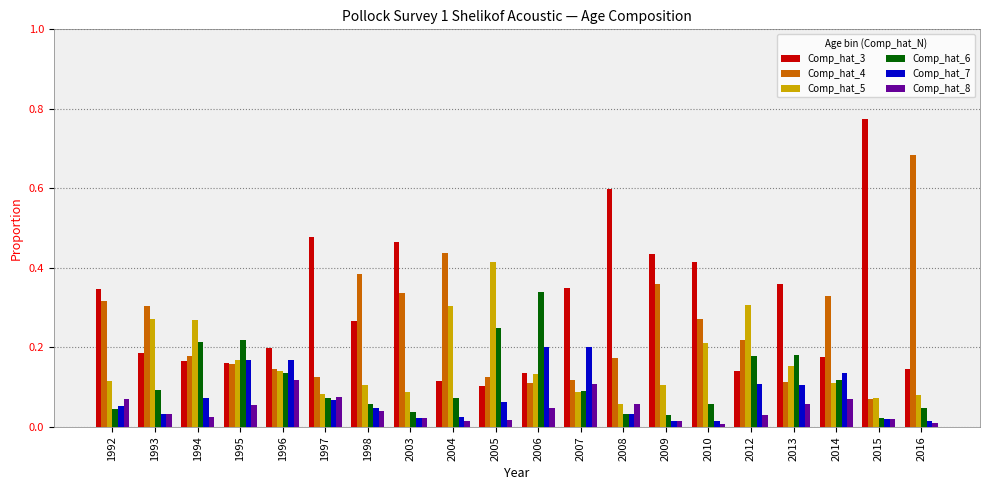

What are all the series names shown in the legend?

Comp_hat_3, Comp_hat_4, Comp_hat_5, Comp_hat_6, Comp_hat_7, Comp_hat_8